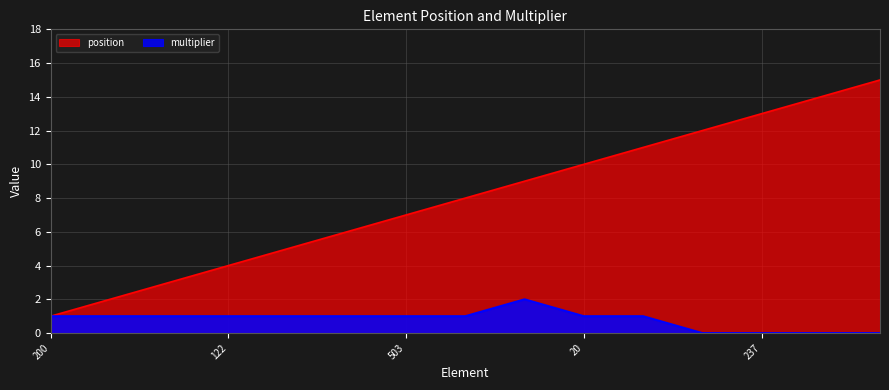

True or false: multiplier and position intersect in this chart.

False